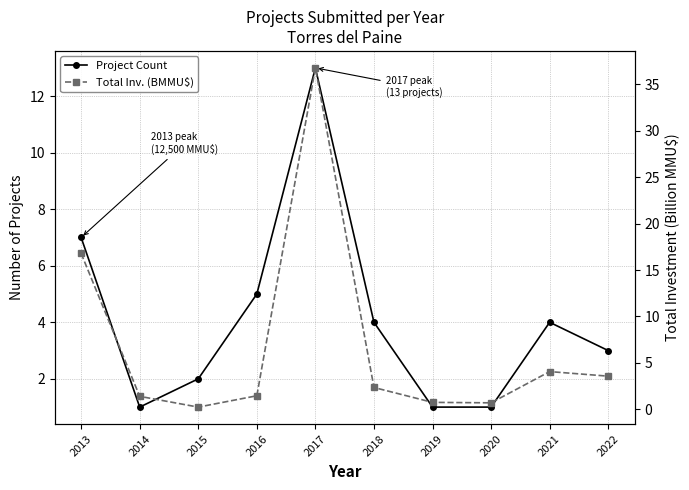

At how many categories does at least one series exceed 15?

2